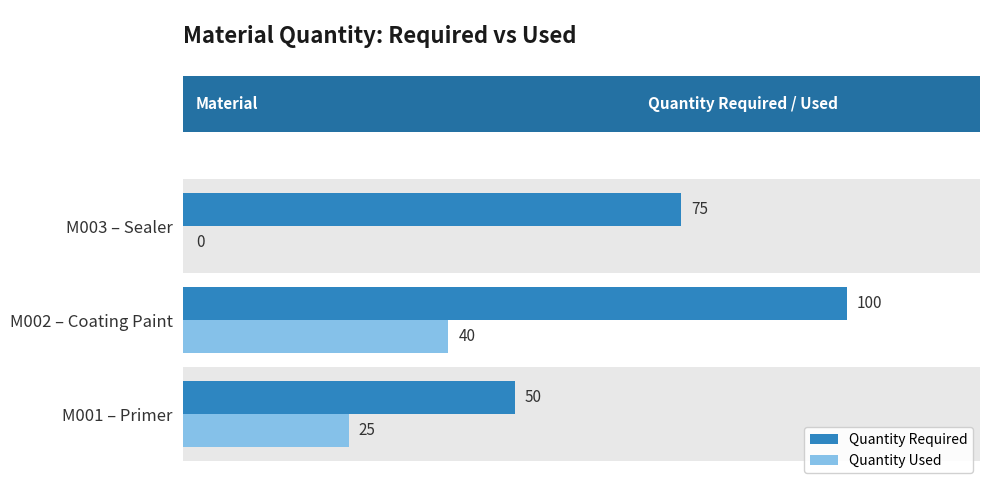

Reading left to right, list all the values displayed in this chart.

Quantity Required: 50	100	75
Quantity Used: 25	40	0